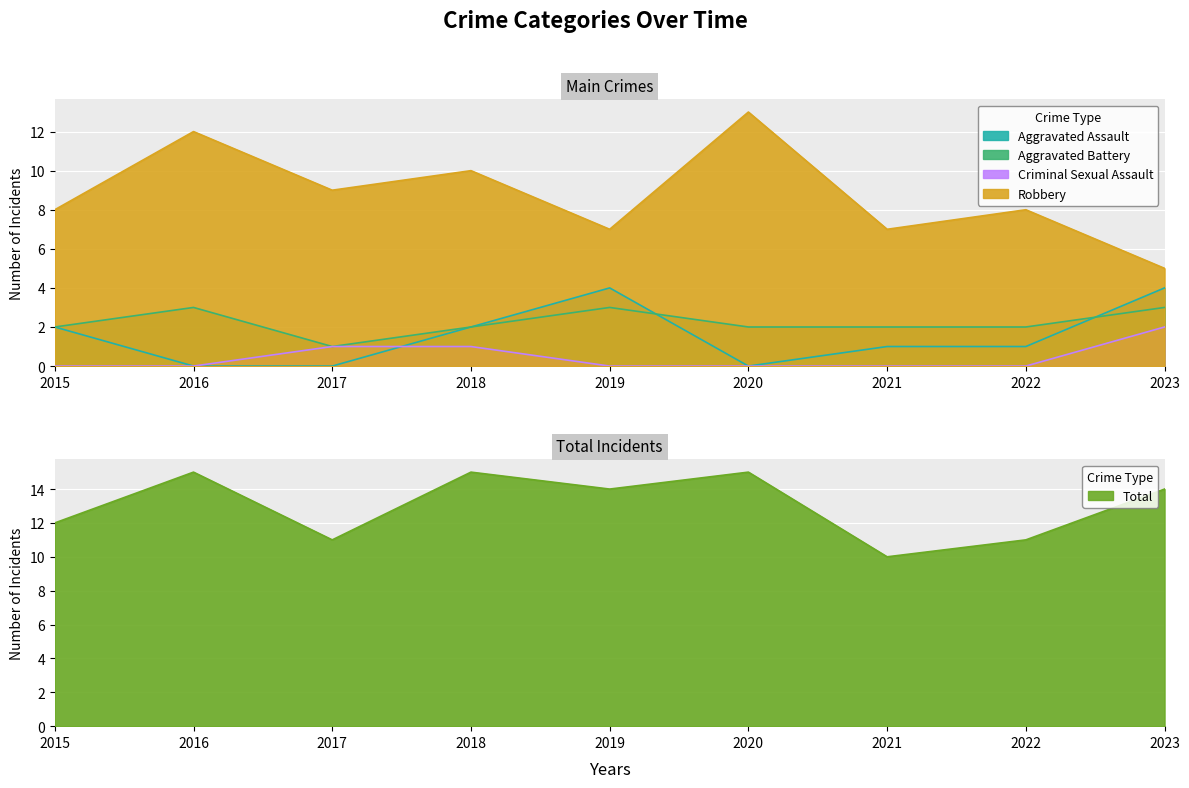

At how many categories does at least one series exceed 9?

9